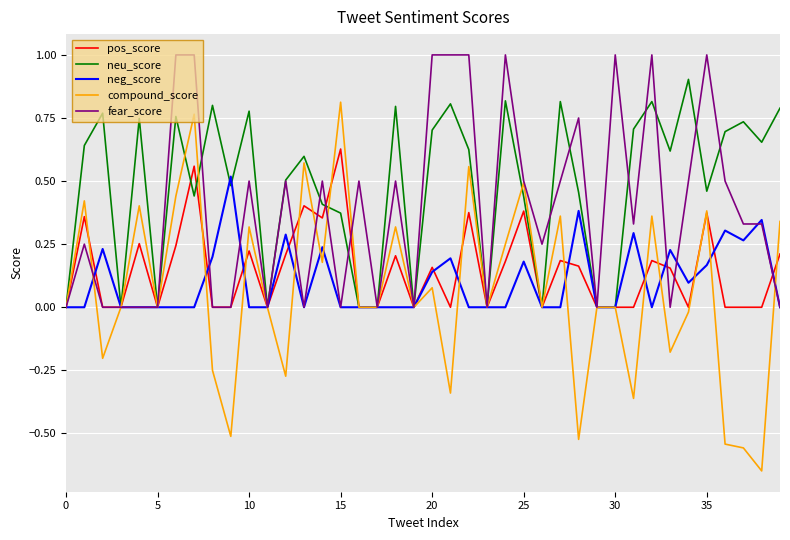

Which series has the largest range (max minus min)?

compound_score